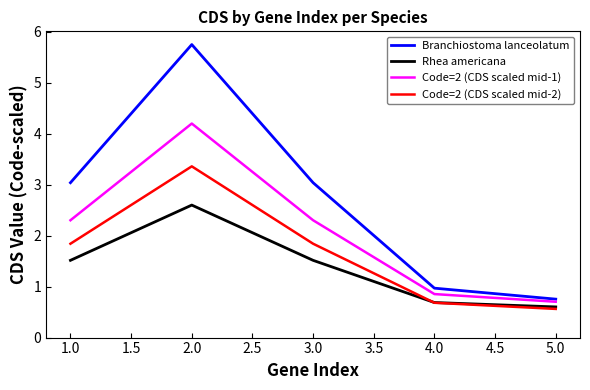

How many values in the Code=2 (CDS scaled mid-2) series are below 1?

2